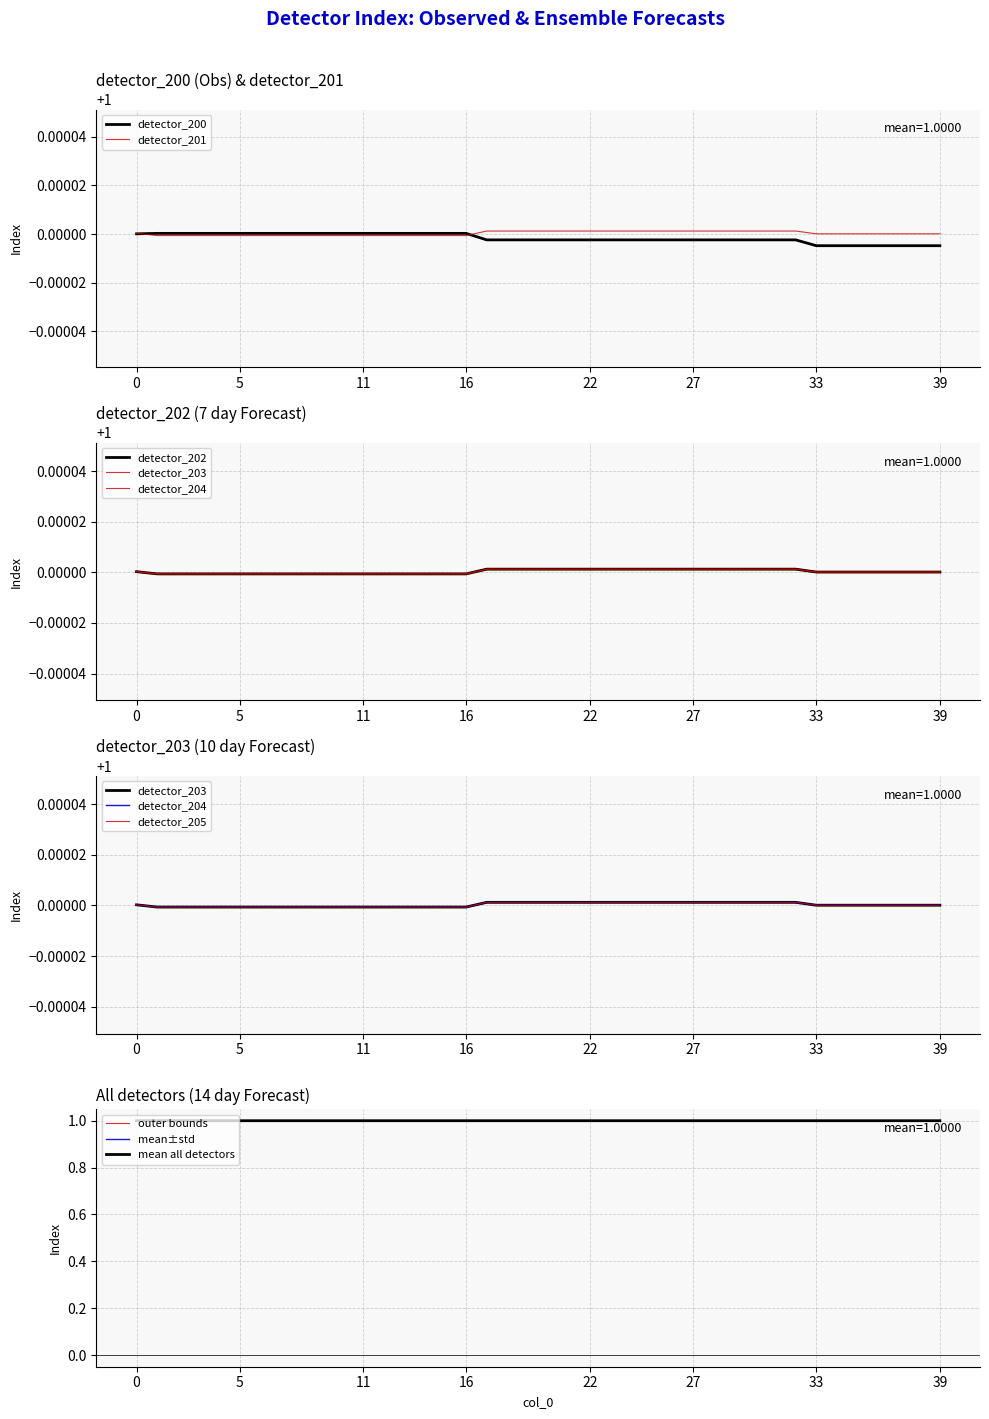

At which label does detector_205 reach its minimum?

1